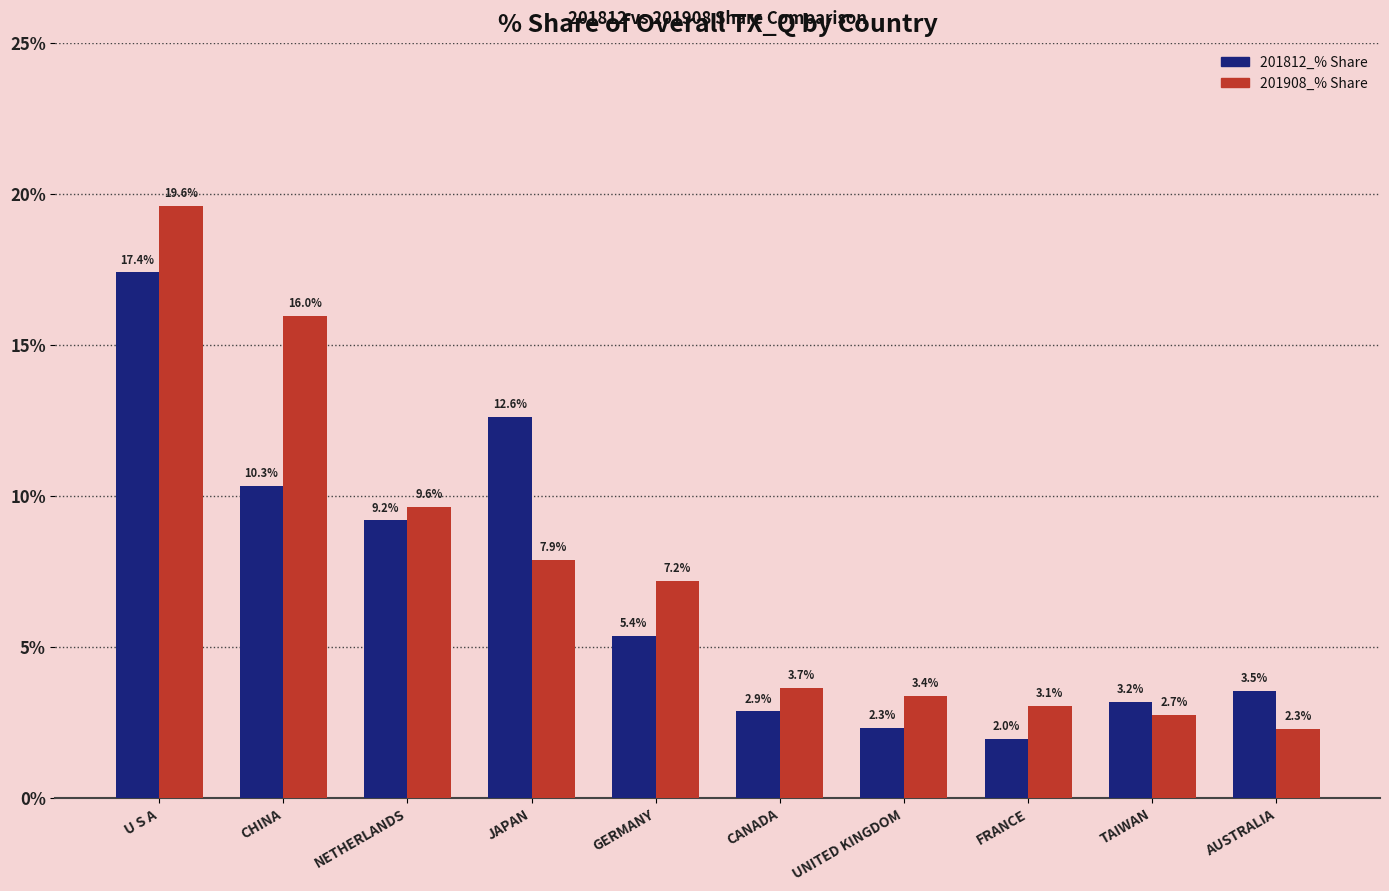

How many bars are there in each group?

2